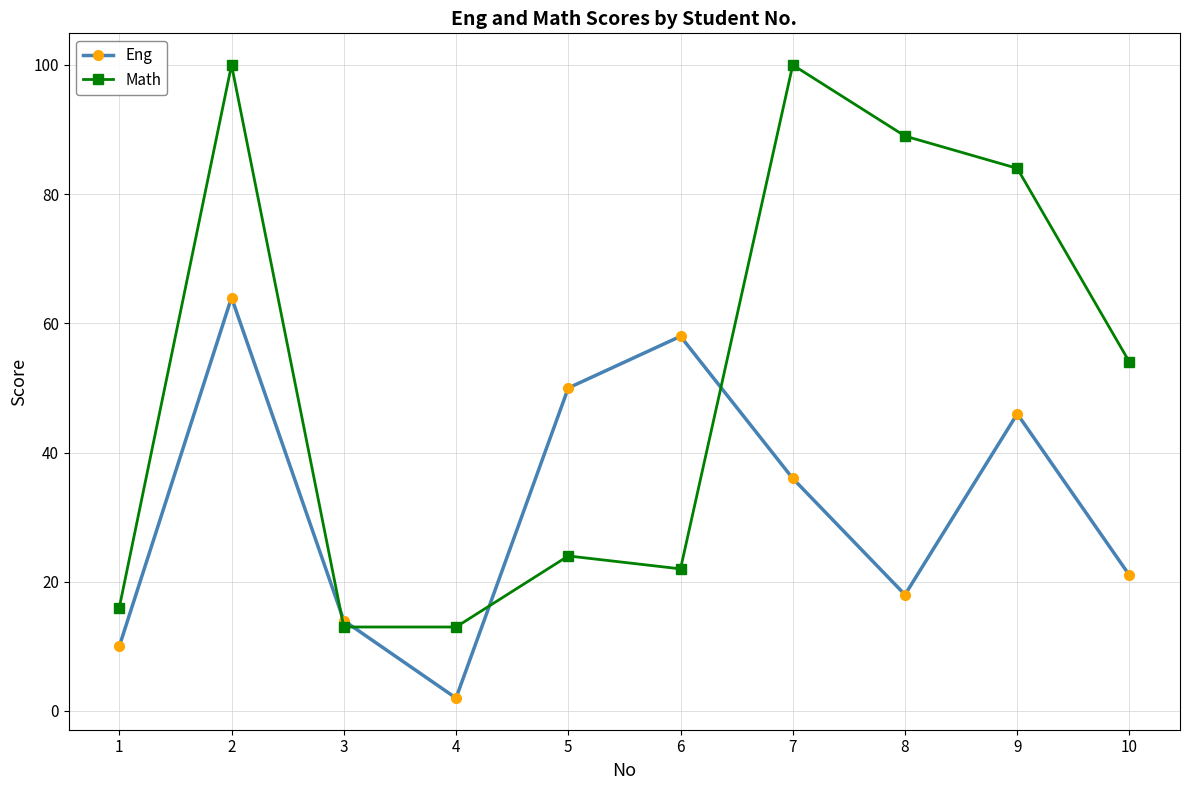

What is the greatest value displayed?

100